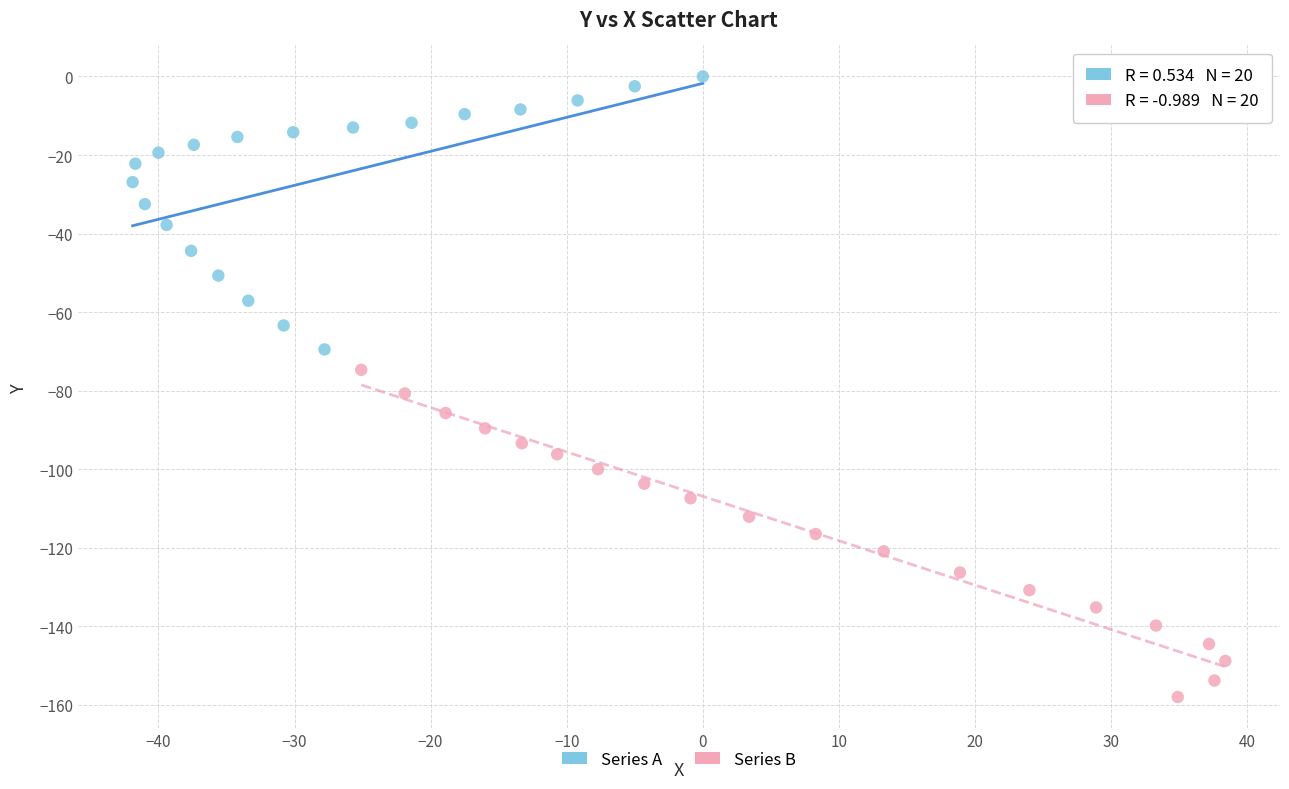

What are all the series names shown in the legend?

Series A, Series B